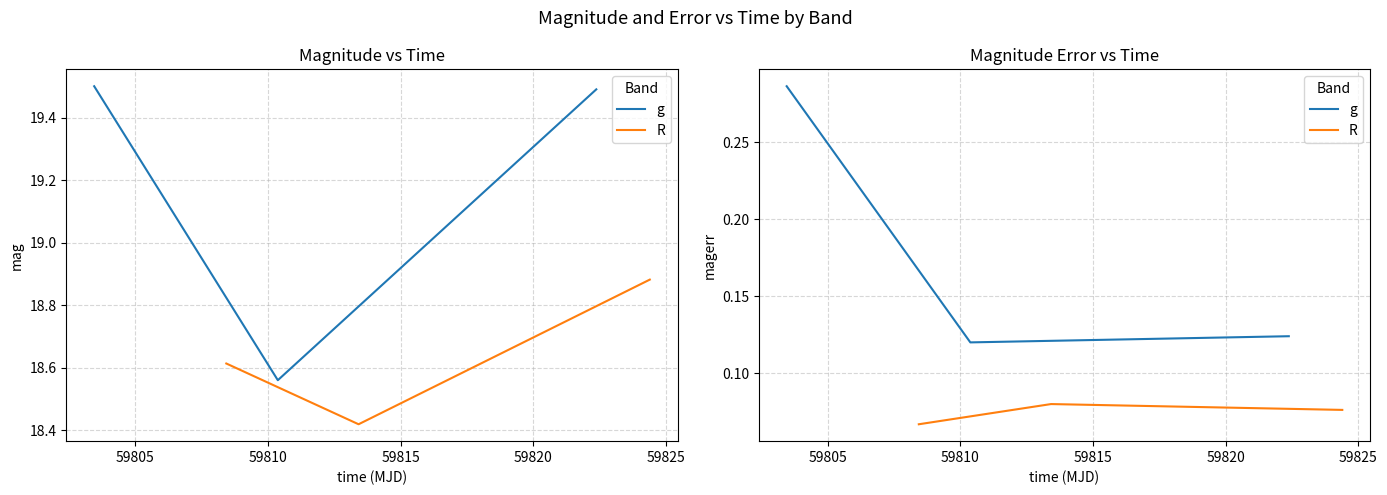

List the series in order of their overall mean, lowest first.

R, g